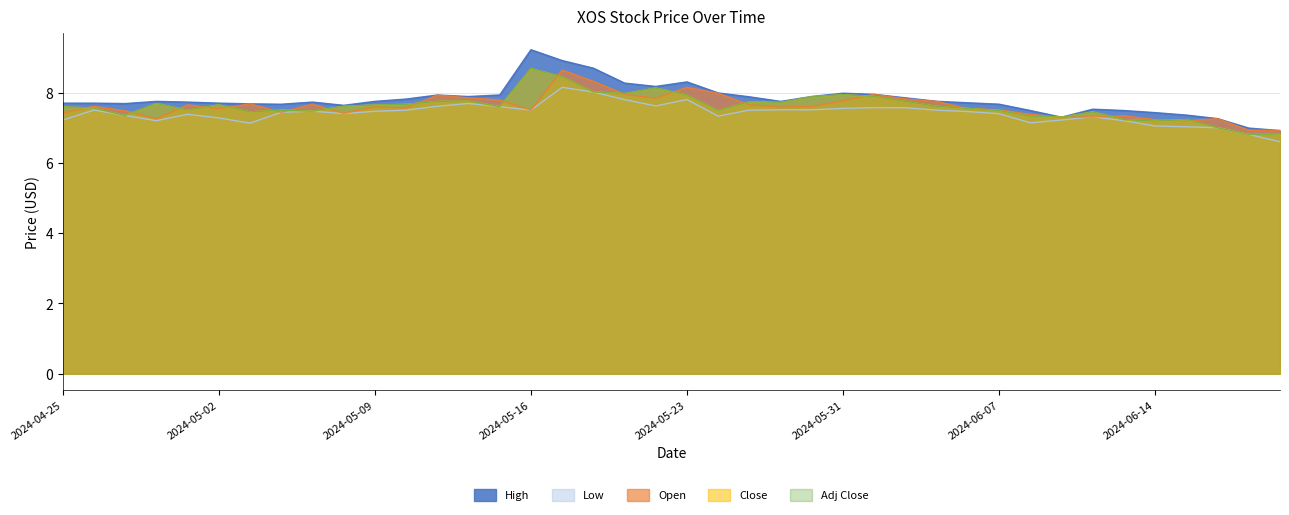

What are all the series names shown in the legend?

High, Low, Open, Close, Adj Close